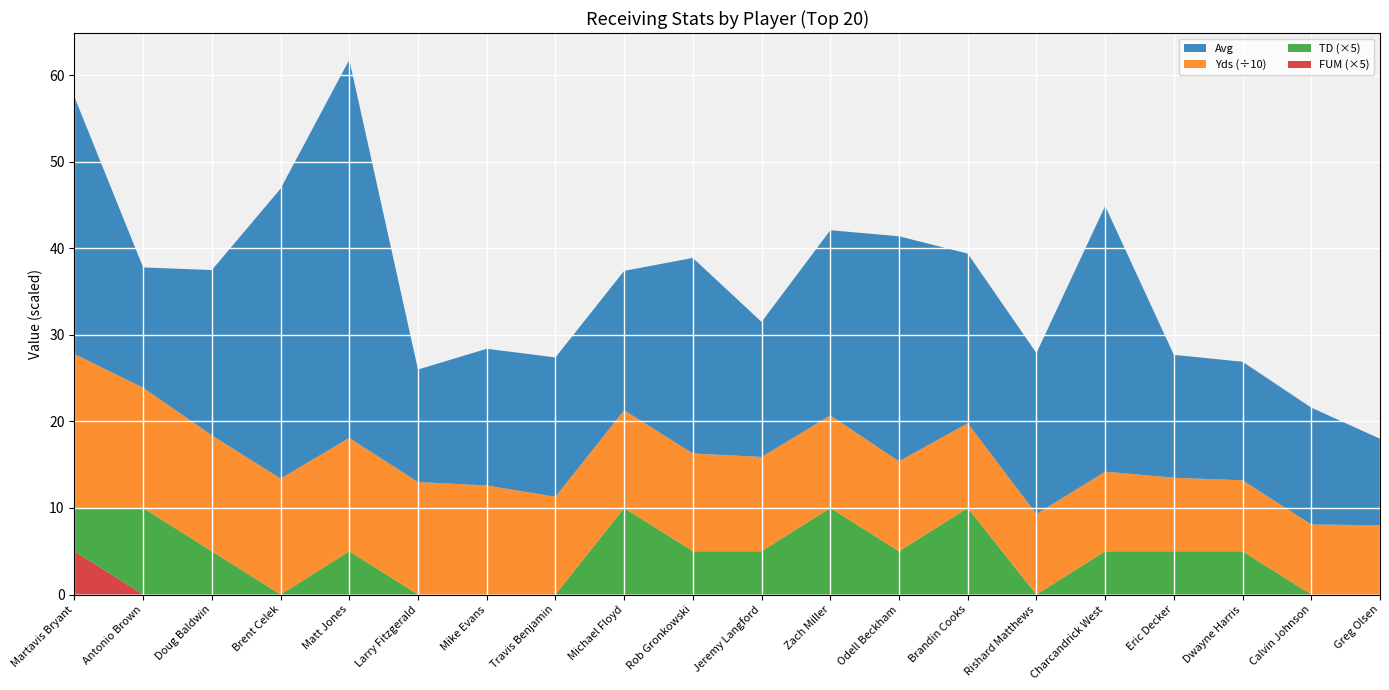

Reading right to left, transcribe all the data shown in this chart.

Avg: 10.0	13.5	13.7	14.2	30.7	18.6	19.6	26.0	21.4	15.6	22.6	16.1	16.1	15.8	13.0	43.7	33.5	19.1	13.9	29.7
Yds_scaled: 80.0	81.0	82.0	85.0	92.0	93.0	98.0	104.0	107.0	109.0	113.0	113.0	113.0	126.0	130.0	131.0	134.0	134.0	139.0	178.0
TD_scaled: 0.0	0.0	1.0	1.0	1.0	0.0	2.0	1.0	2.0	1.0	1.0	2.0	0.0	0.0	0.0	1.0	0.0	1.0	2.0	1.0
FUM_scaled: 0.0	0.0	0.0	0.0	0.0	0.0	0.0	0.0	0.0	0.0	0.0	0.0	0.0	0.0	0.0	0.0	0.0	0.0	0.0	1.0